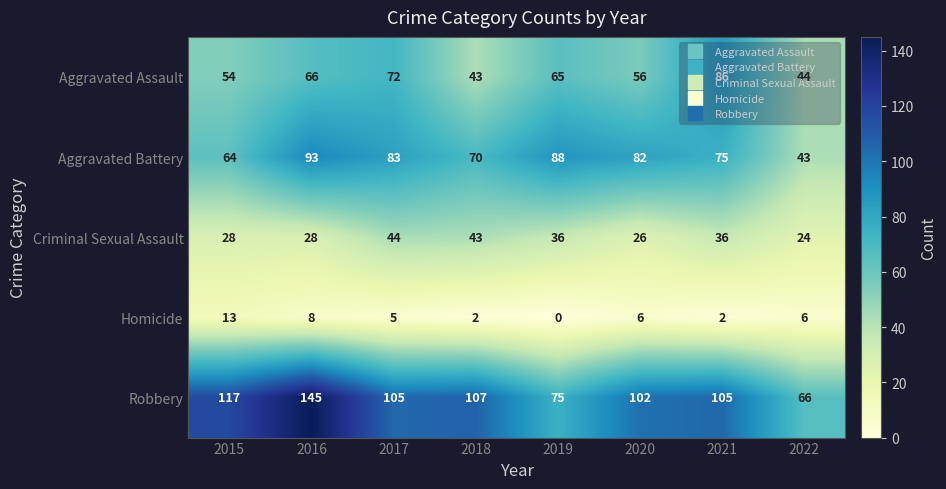

Where does the Criminal Sexual Assault series first go above 36?

2017